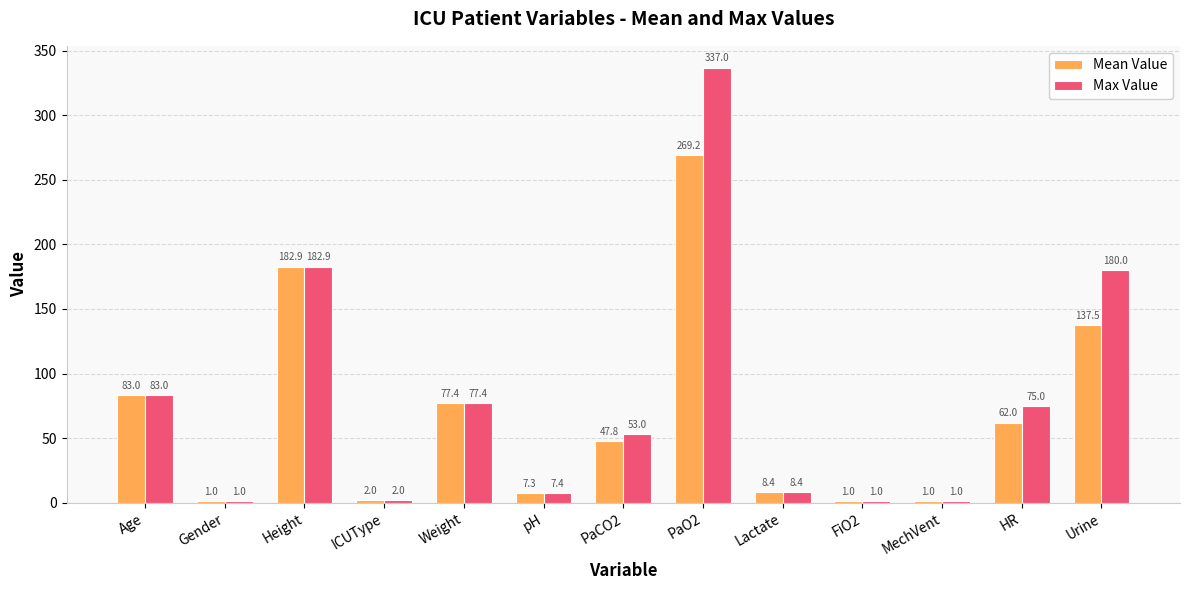

What are all the series names shown in the legend?

Mean Value, Max Value